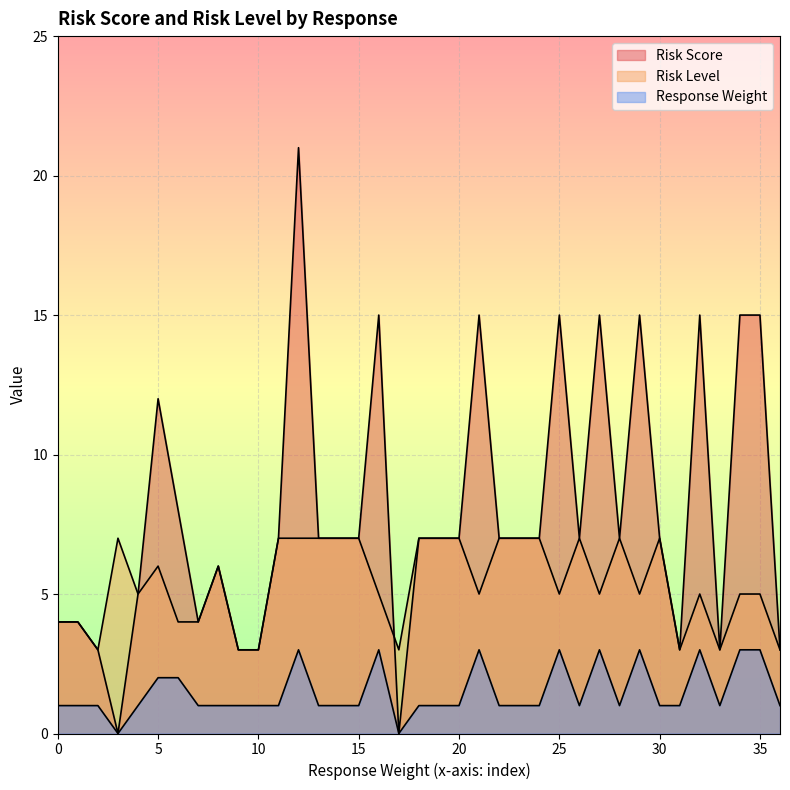

True or false: Risk Score and Response Weight cross at least once.

False